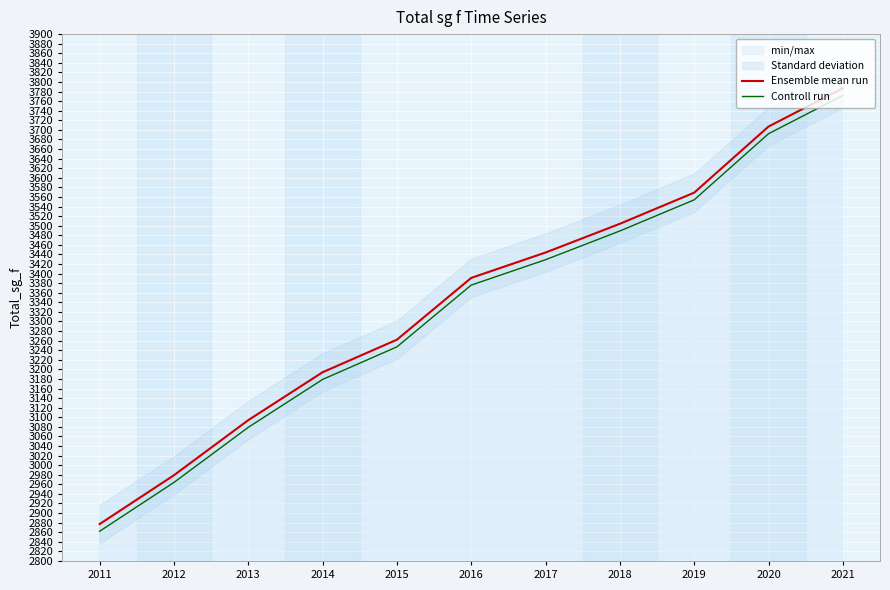

Where is Ensemble mean run nearest to the value 3332?

2016